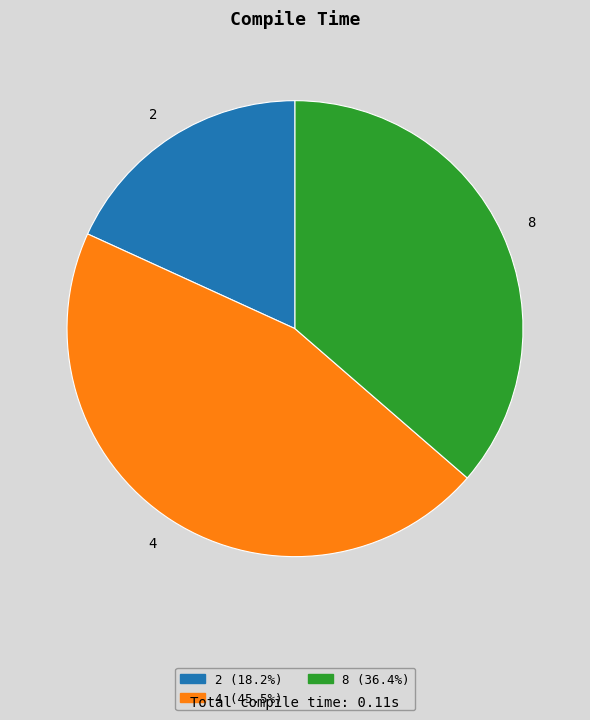

Combined, do 2 and 4 account for over 50%?

Yes